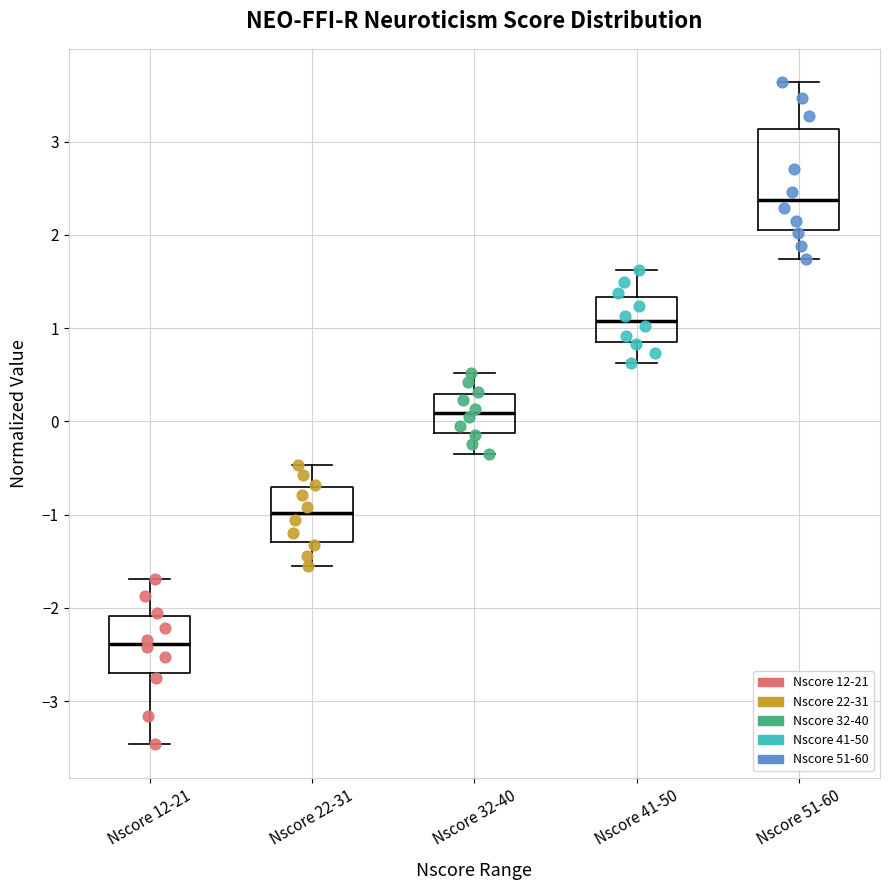

Which box is the tallest, from its lower edge to its upper edge?

Nscore 51-60